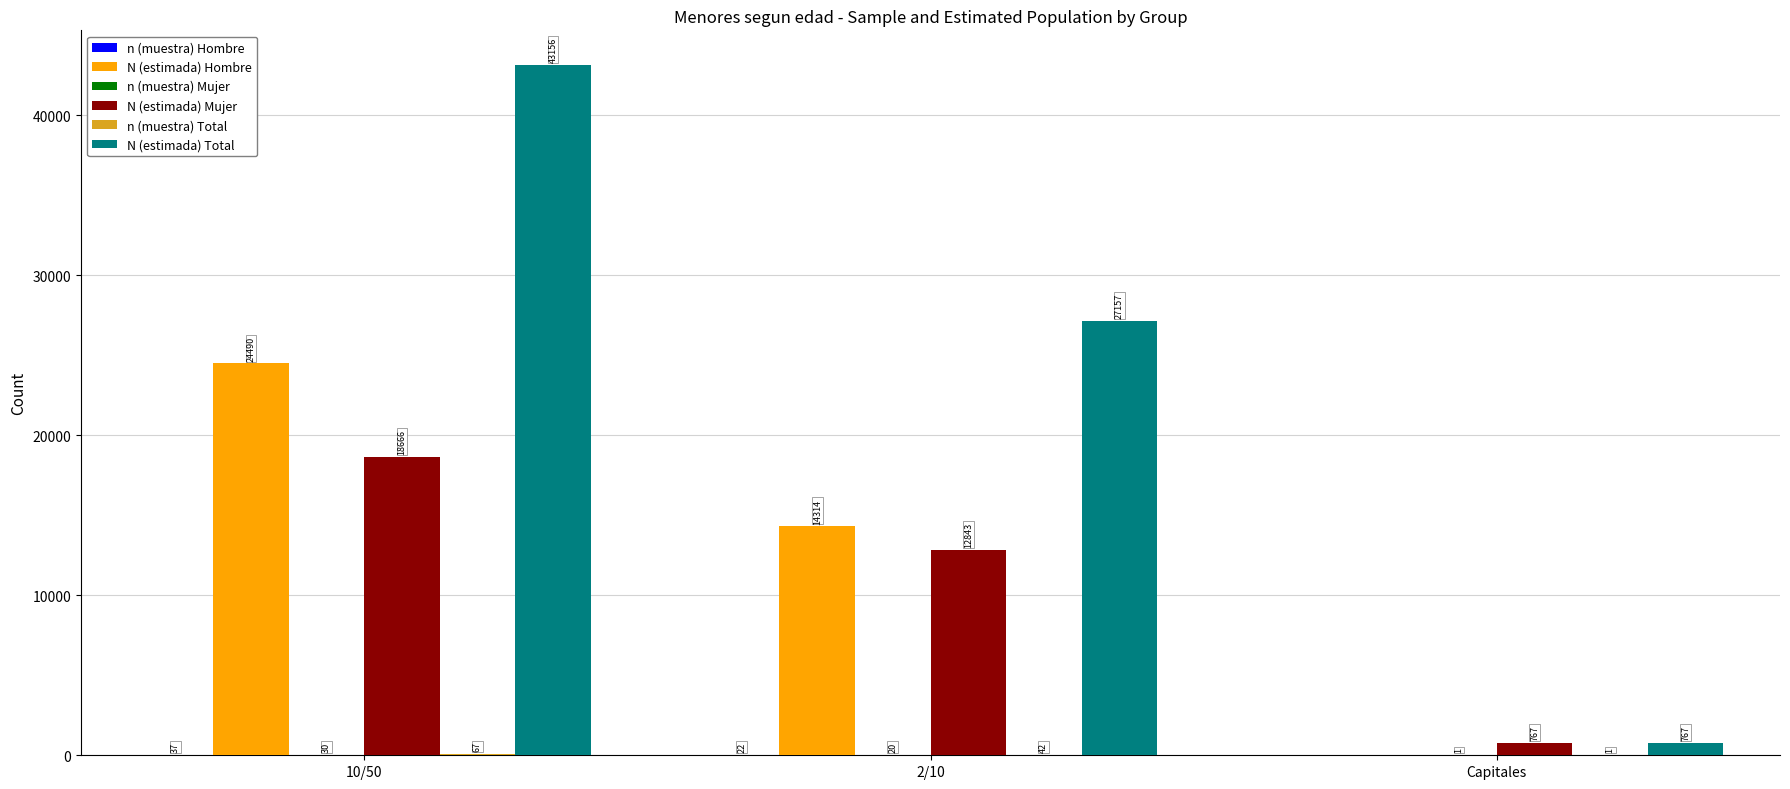

What is the sum of all N (estimada) Mujer values?

32276